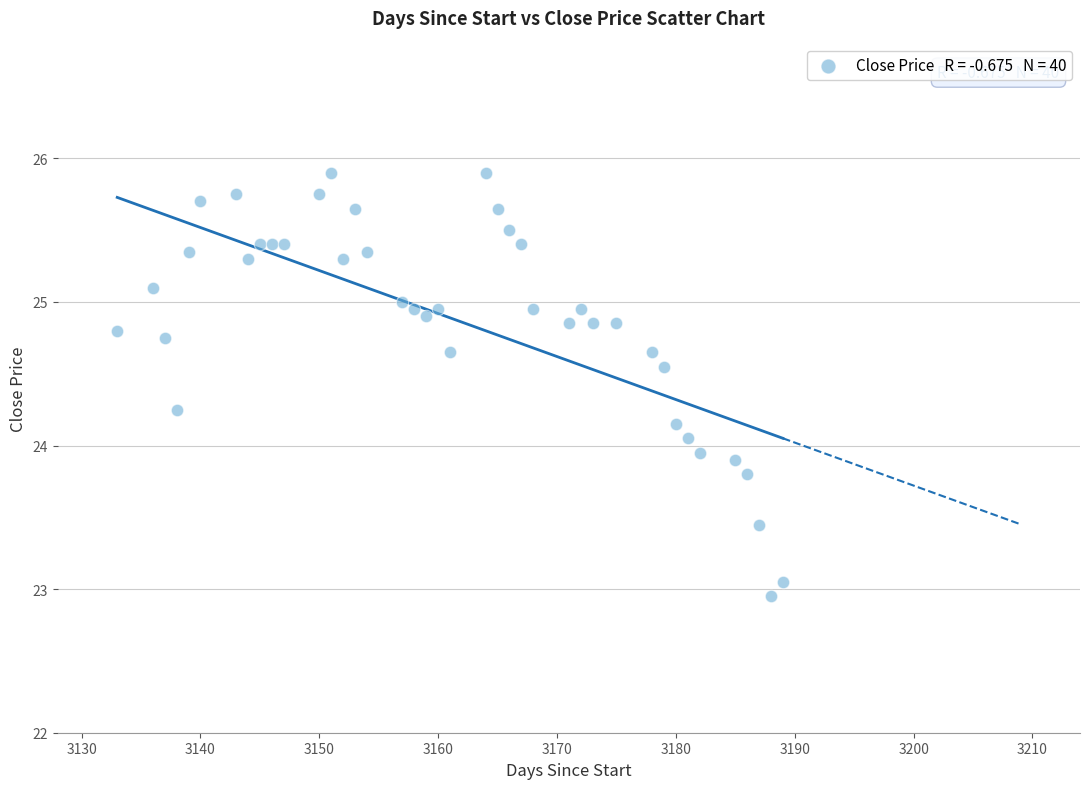

What is the range of X values (max minus min)?

56.0